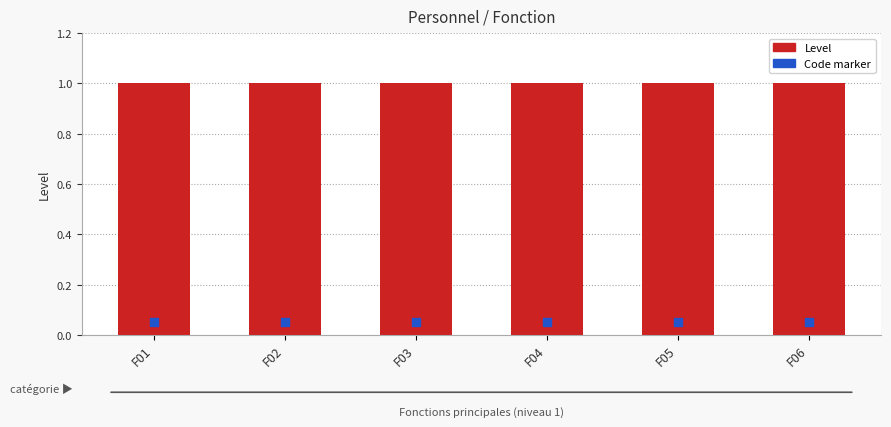

Which series contains the highest Y value?

Level